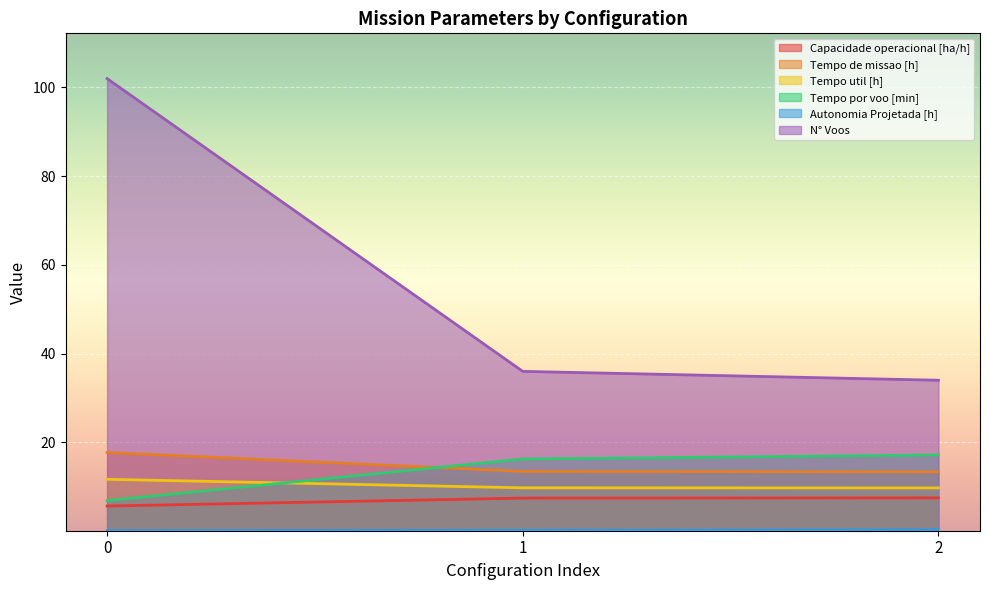

Reading right to left, list all the values displayed in this chart.

Capacidade operacional [ha/h]: 7.5	7.4	5.6
Tempo de missao [h]: 13.4	13.4	17.7
Tempo util [h]: 9.7	9.8	11.7
Tempo por voo [min]: 17.2	16.2	6.9
Autonomia Projetada [h]: 0.3	0.2	0.1
N° Voos: 34.0	36.0	102.0